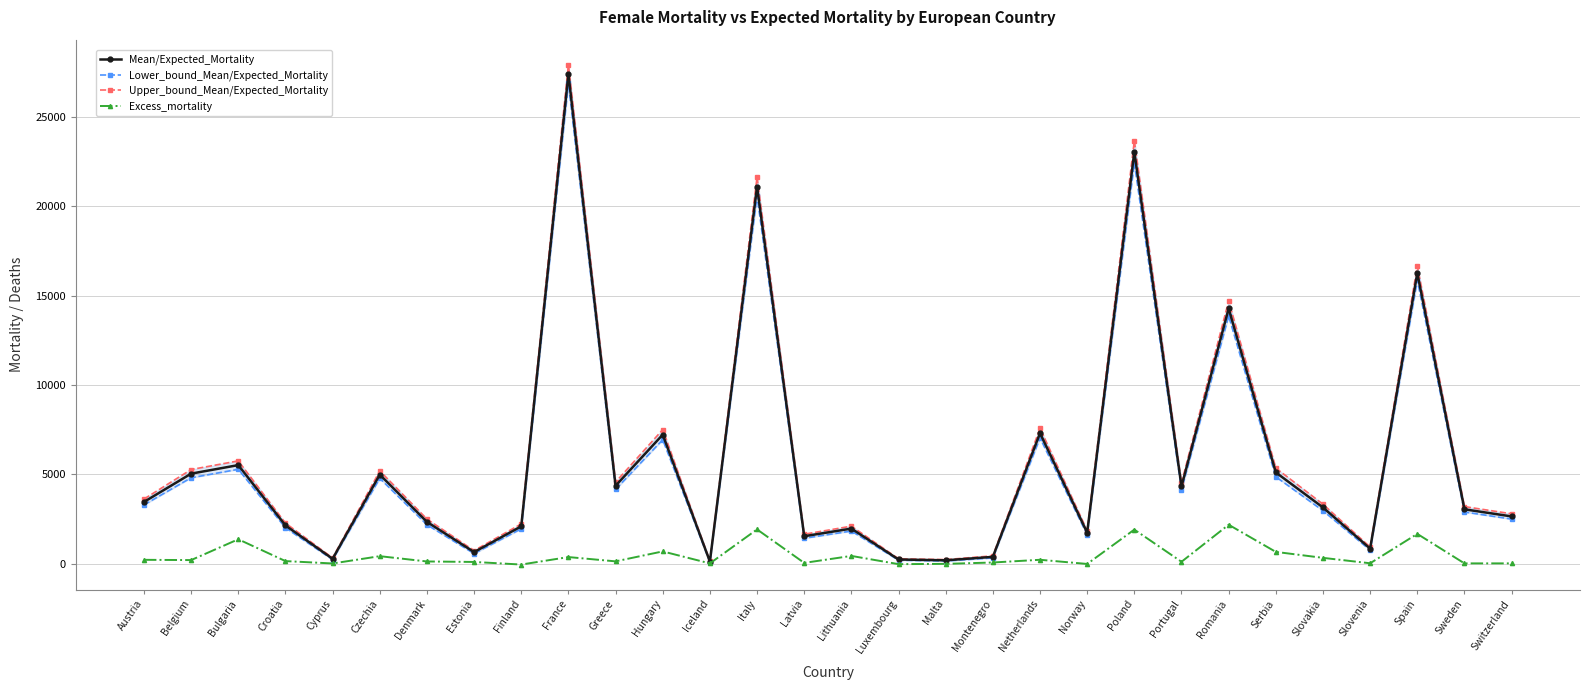

How many data points in Lower_bound_Mean/Expected_Mortality are above 2964?

15